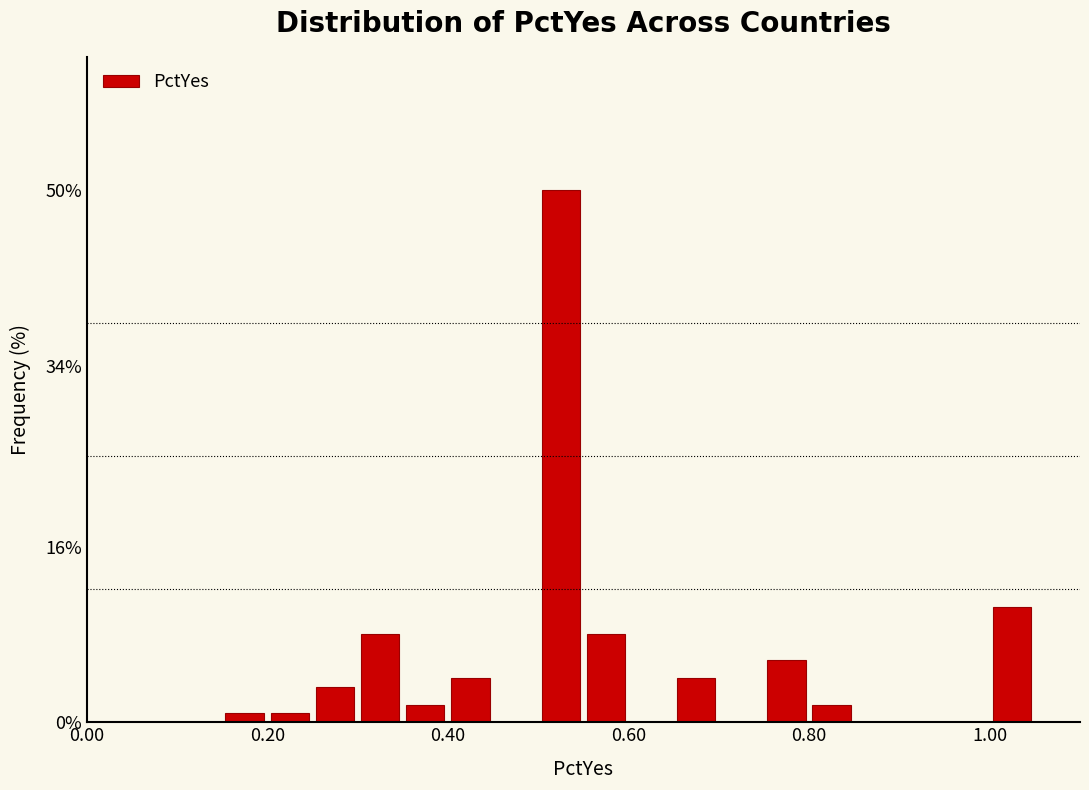

Around what value on the x-axis is the tallest bar? Give the approximate position of its centre, as read against the axis.

0.52